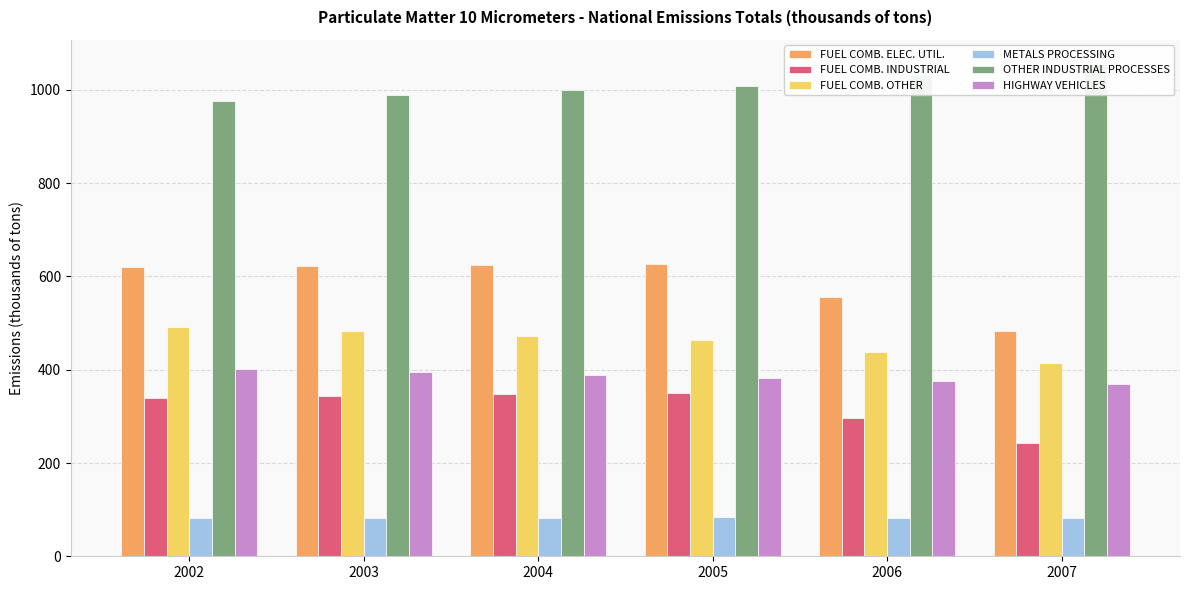

Reading right to left, extract all data points from this chart.

FUEL COMB. ELEC. UTIL.: 484.0	555.5	627.0	624.7	622.4	620.0
FUEL COMB. INDUSTRIAL: 243.1	296.6	350.0	348.3	344.6	339.1
FUEL COMB. OTHER: 413.6	439.0	464.4	473.4	482.2	490.8
METALS PROCESSING: 81.8	82.5	83.2	82.5	81.9	81.2
OTHER INDUSTRIAL PROCESSES: 1054.8	1032.0	1009.2	998.9	988.3	976.4
HIGHWAY VEHICLES: 369.8	376.3	382.8	389.1	395.4	401.7